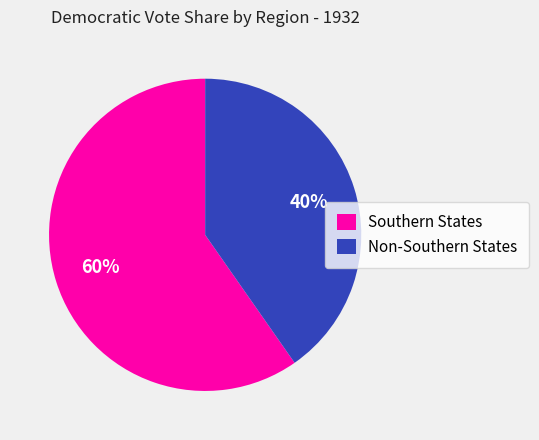

Between Southern States and Non-Southern States, which is larger?

Southern States